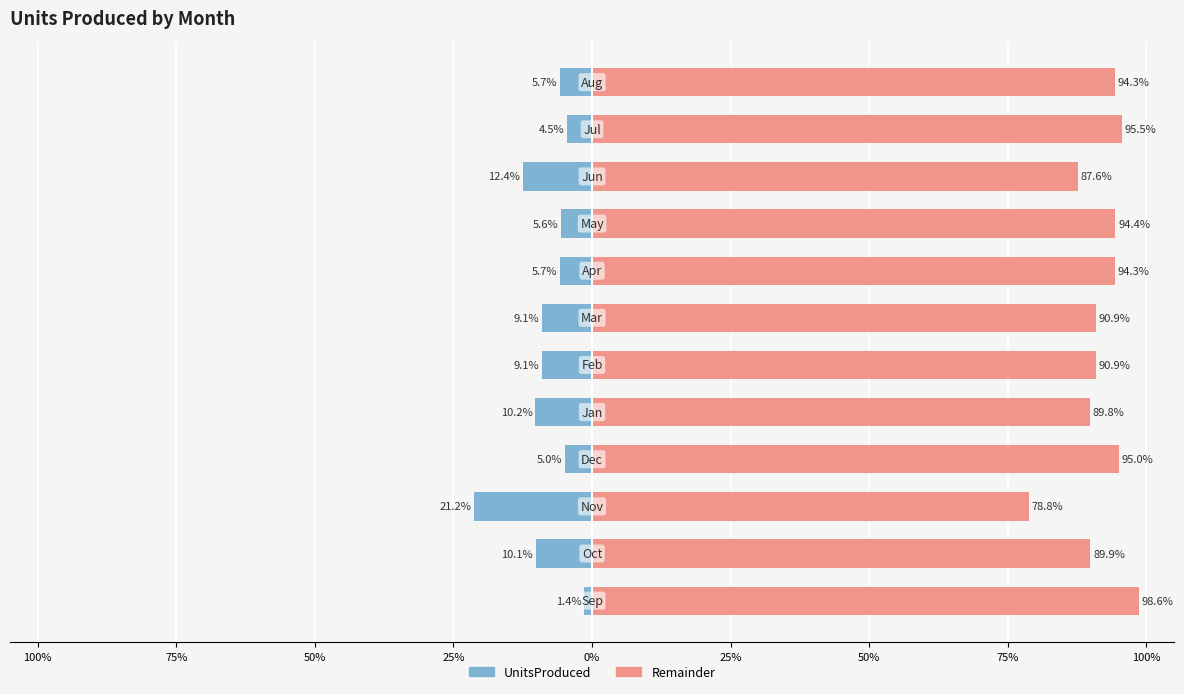

What is the value of the UnitsProduced bar at the 10th from the left?

-12.4